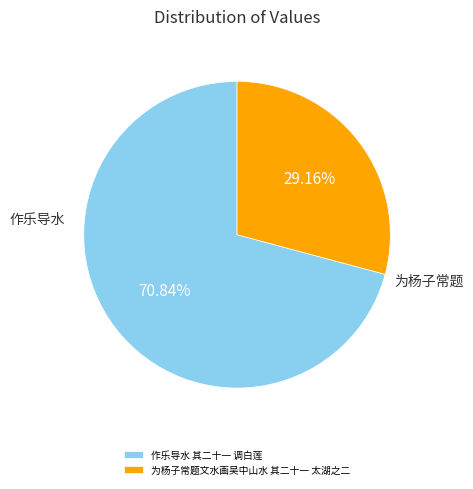

Which has a higher value, 为杨子常题文水画吴中山水 其二十一 太湖之二 or 作乐导水 其二十一 调白莲?

作乐导水 其二十一 调白莲